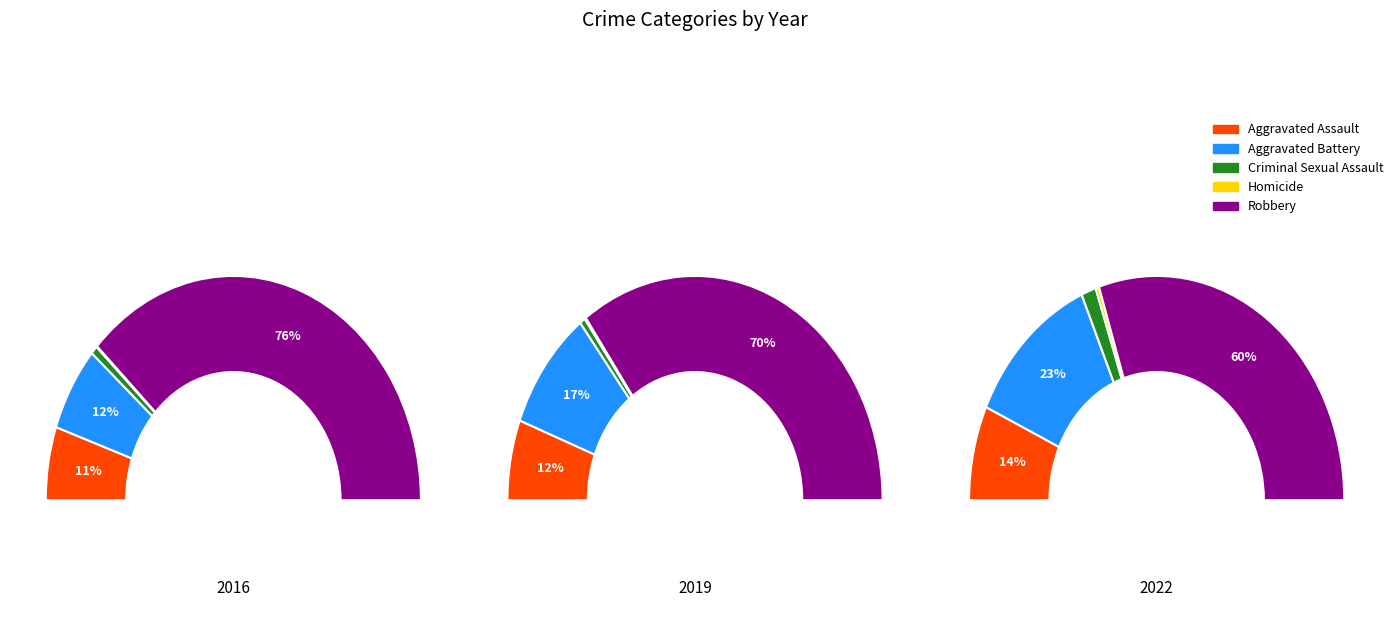

How much of the chart is everything except Homicide?

99.9%